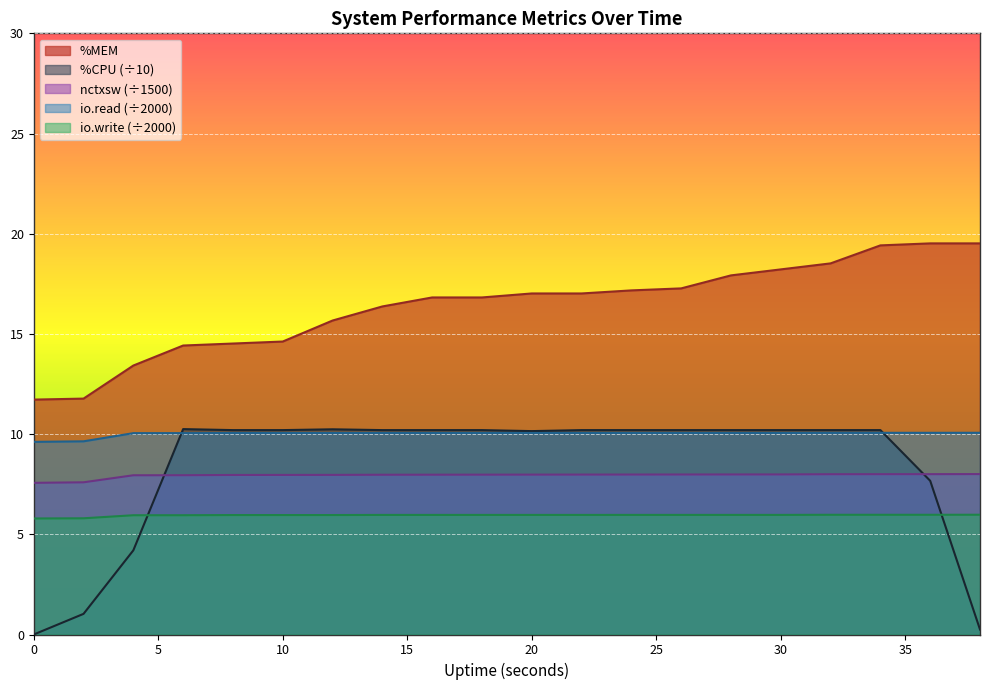

At how many categories does at least one series exceed 17?

10